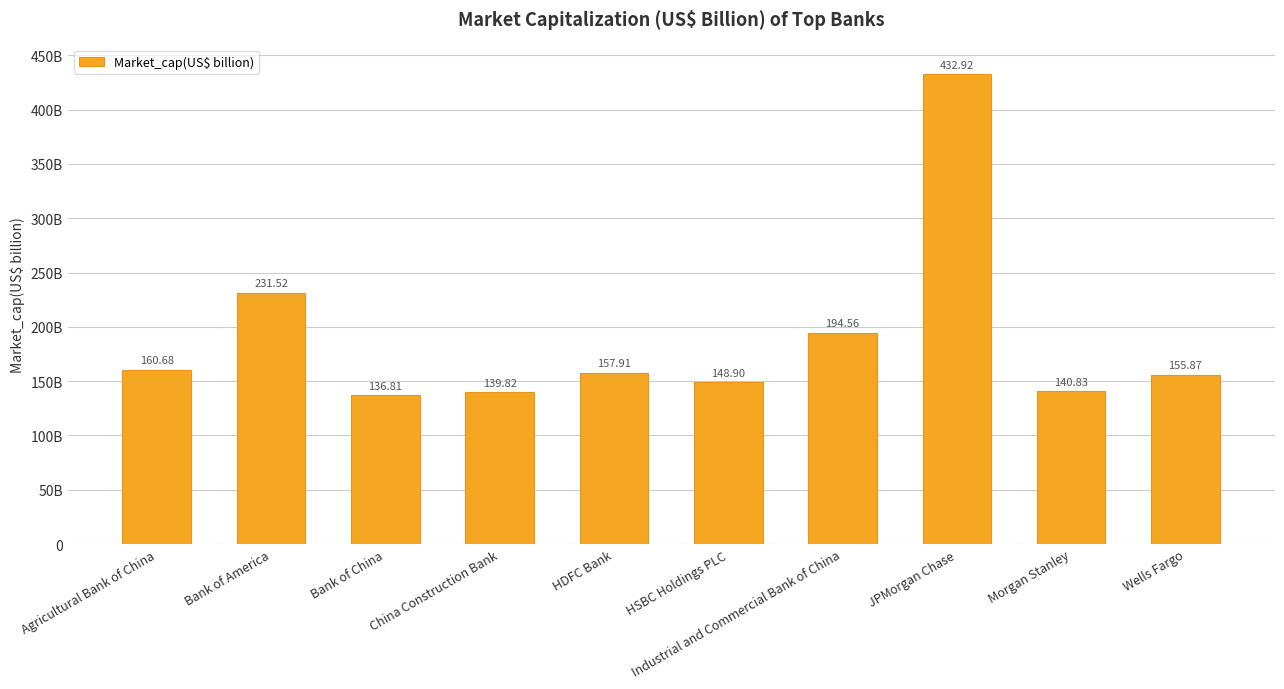

Rank the categories by value from highest to lowest.

JPMorgan Chase, Bank of America, Industrial and Commercial Bank of China, Agricultural Bank of China, HDFC Bank, Wells Fargo, HSBC Holdings PLC, Morgan Stanley, China Construction Bank, Bank of China